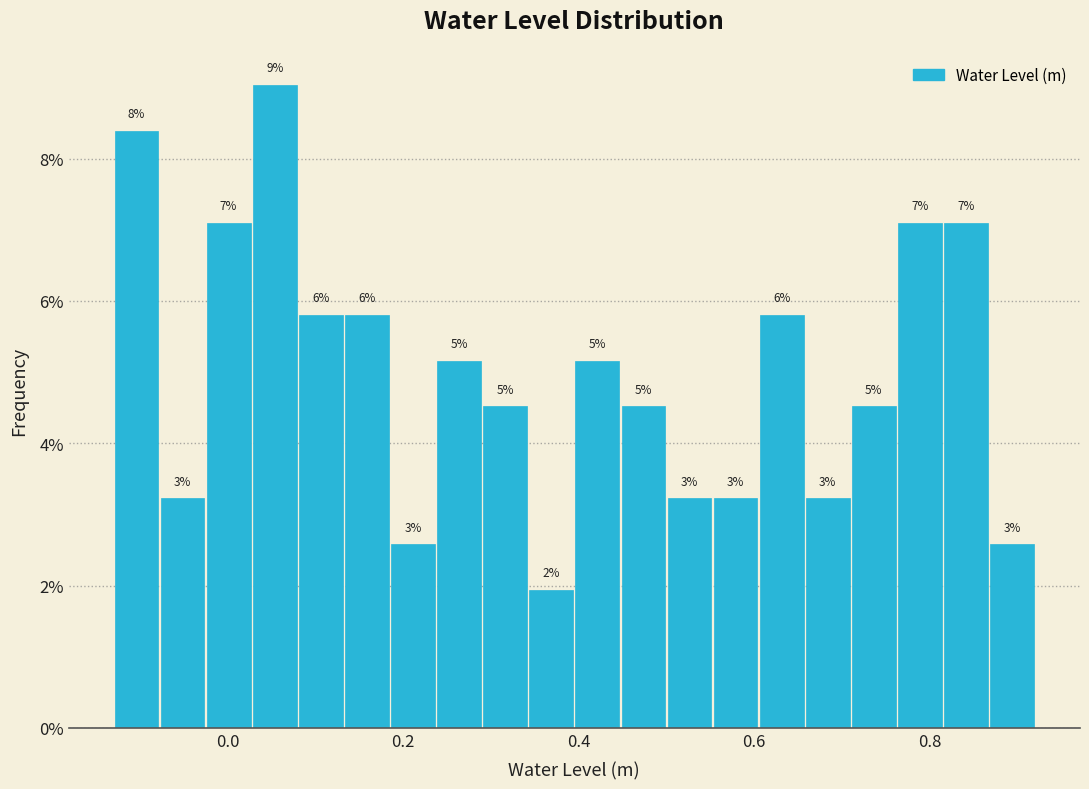

Read against the x-axis, roughly where is the centre of the tallest bar?

0.06